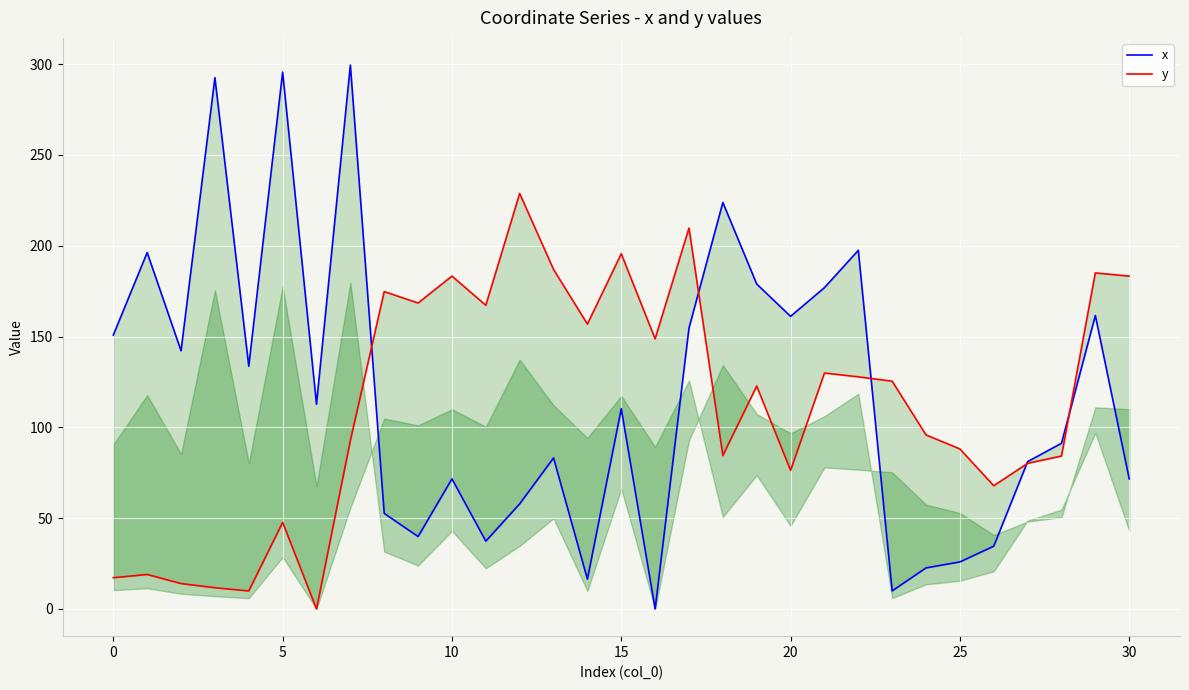

Rank the series by their maximum value, from lowest to highest.

y, x